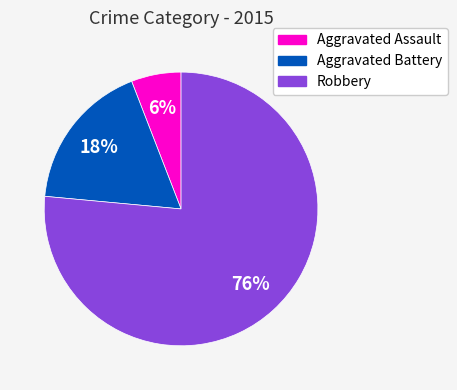

Is there a majority slice in this chart?

Yes